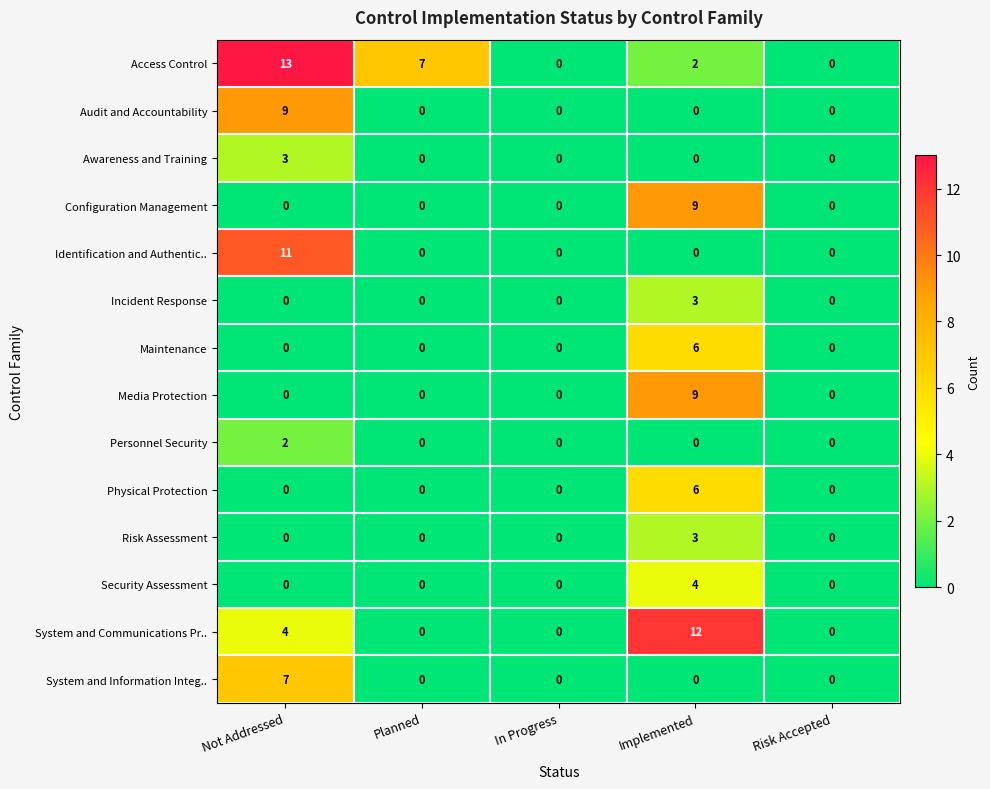

Which series has the widest spread of values?

Access Control